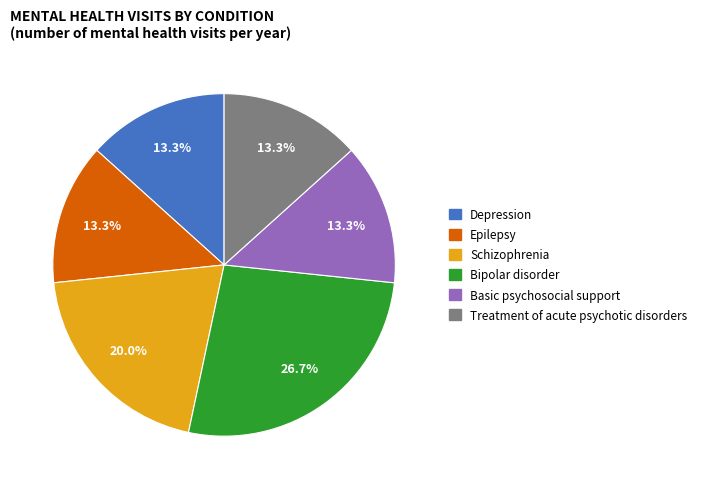

Is the sum of Schizophrenia and Depression greater than half?

No